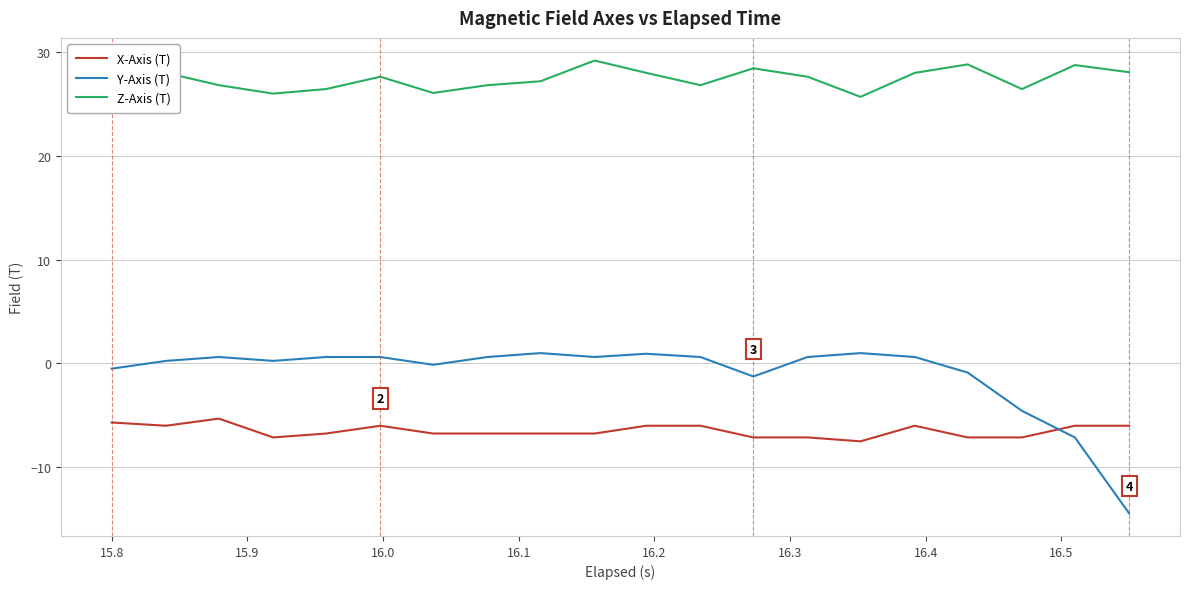

What is the minimum value for Z-Axis (T)?

25.7